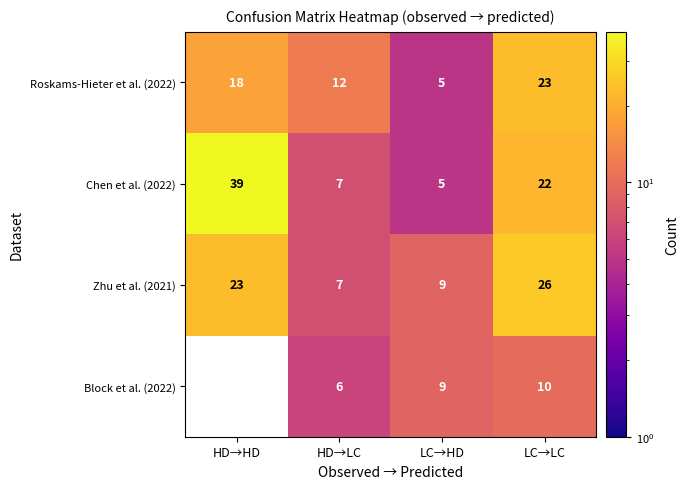

What is the total value across all series at LC→LC?

81